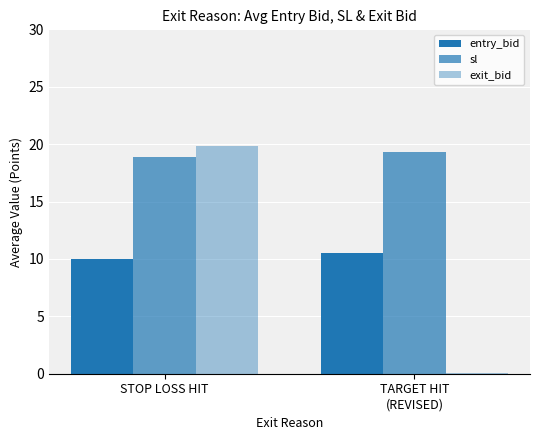

Is it true that sl equals 19.3 at TARGET HIT
(REVISED)?

True